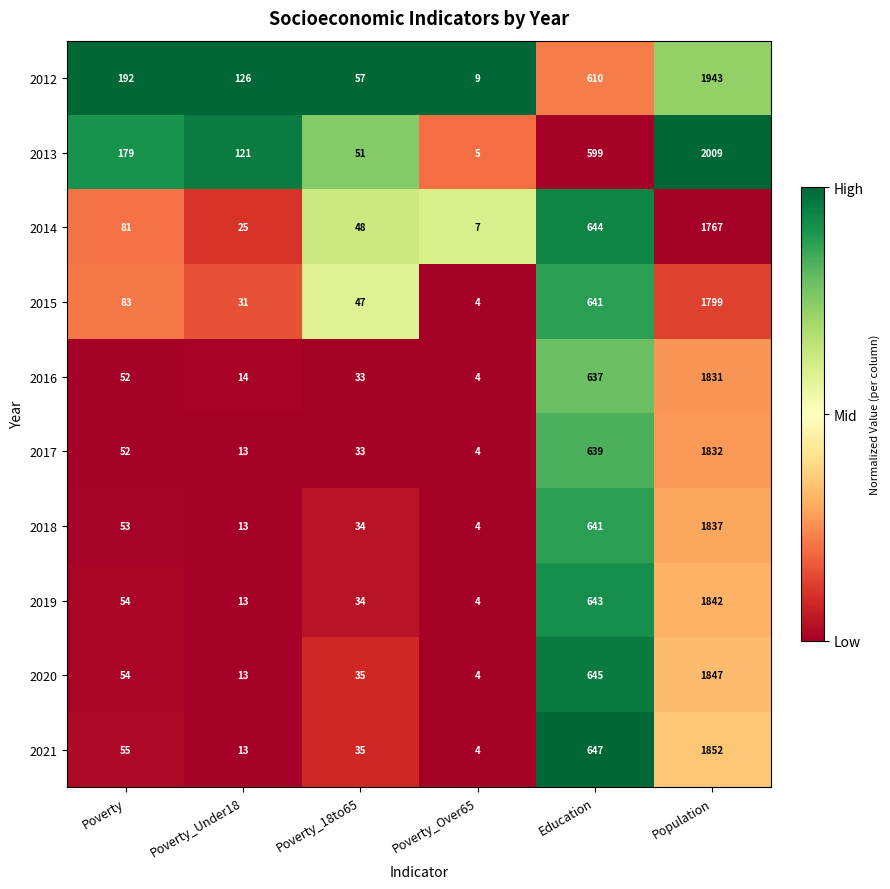

List the labels in order of 2020 value, smallest first.

Poverty_Over65, Poverty_Under18, Poverty_18to65, Poverty, Education, Population